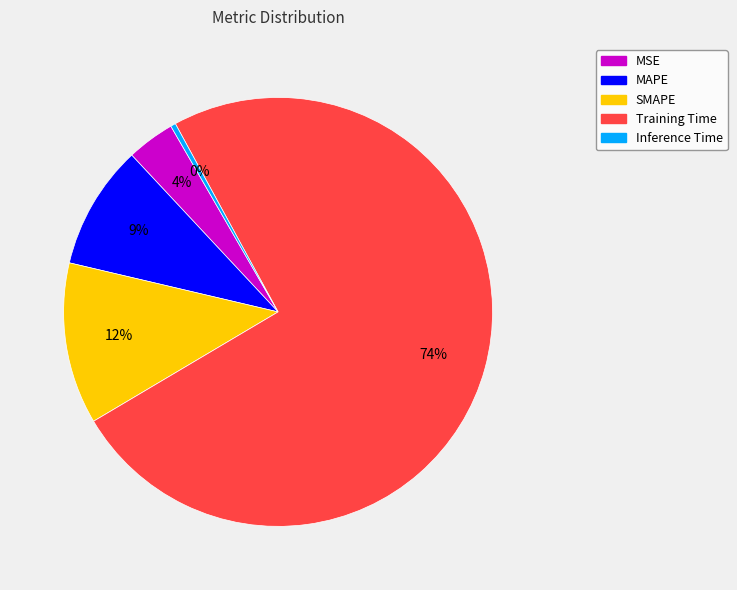

The MSE slice represents 4% of the pie. True or false?

True